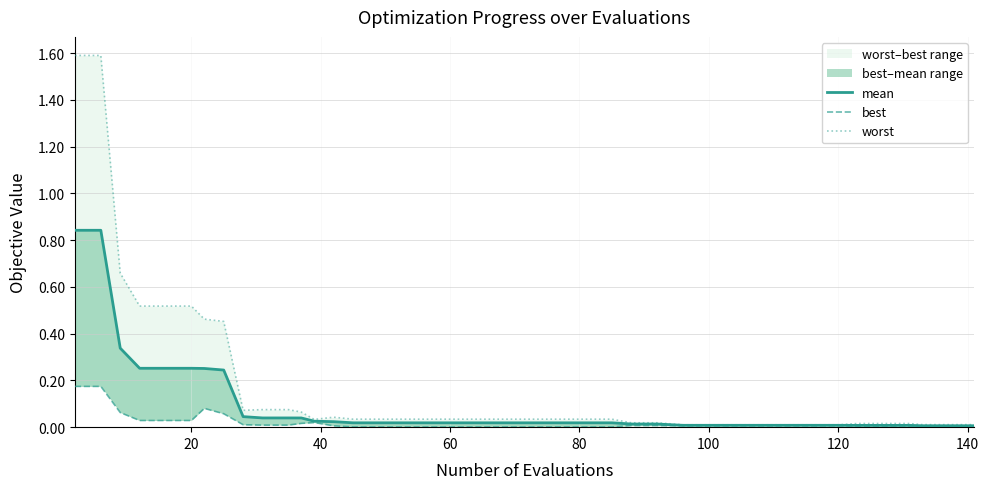

Reading right to left, extract all data points from this chart.

mean: 0.0	0.0	0.0	0.0	0.0	0.0	0.0	0.0	0.0	0.0	0.0	0.0	0.0	0.0	0.0	0.0	0.0	0.0	0.0	0.0	0.0	0.0	0.0	0.0	0.0	0.0	0.0	0.0	0.0	0.0	0.0	0.0	0.2	0.3	0.3	0.3	0.3	0.3	0.8	0.8
best: 0.0	0.0	0.0	0.0	0.0	0.0	0.0	0.0	0.0	0.0	0.0	0.0	0.0	0.0	0.0	0.0	0.0	0.0	0.0	0.0	0.0	0.0	0.0	0.0	0.0	0.0	0.0	0.0	0.0	0.0	0.0	0.0	0.1	0.1	0.0	0.0	0.0	0.1	0.2	0.2
worst: 0.0	0.0	0.0	0.0	0.0	0.0	0.0	0.0	0.0	0.0	0.0	0.0	0.0	0.0	0.0	0.0	0.0	0.0	0.0	0.0	0.0	0.0	0.0	0.0	0.0	0.0	0.0	0.0	0.1	0.1	0.1	0.1	0.5	0.5	0.5	0.5	0.5	0.7	1.6	1.6